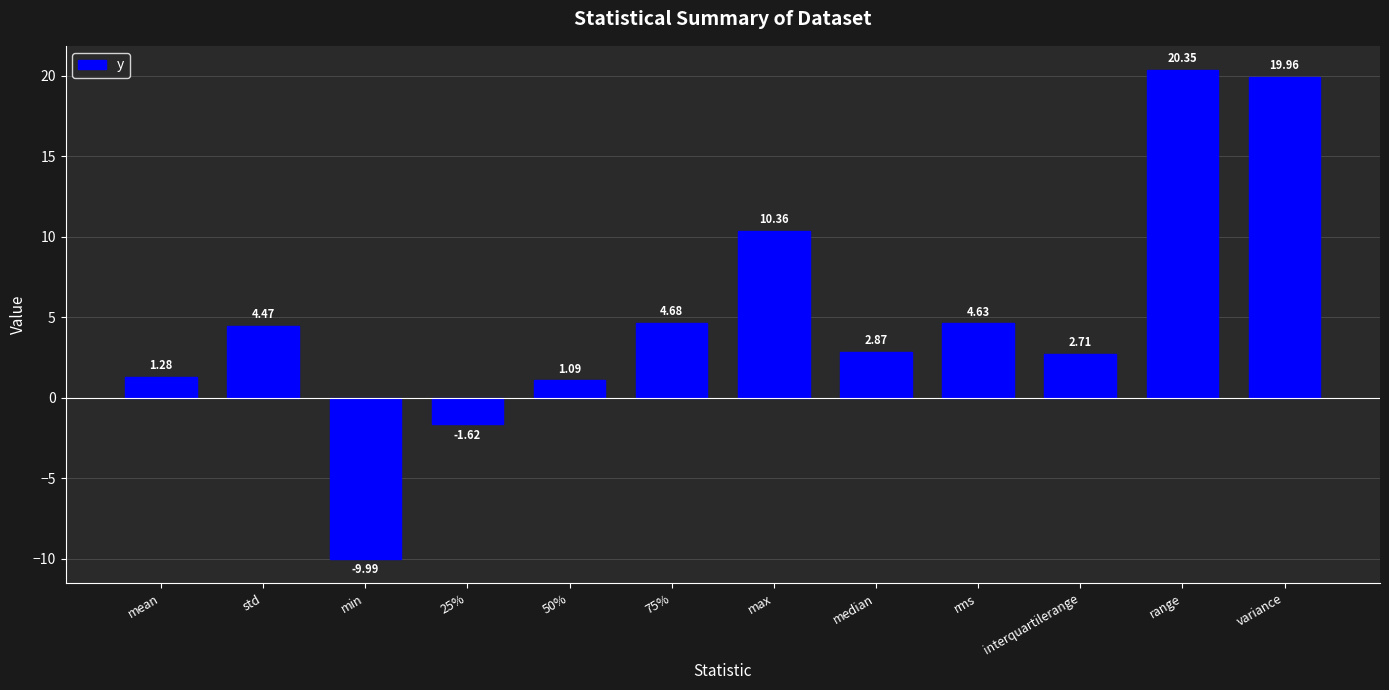

How many data points does each series have?

12